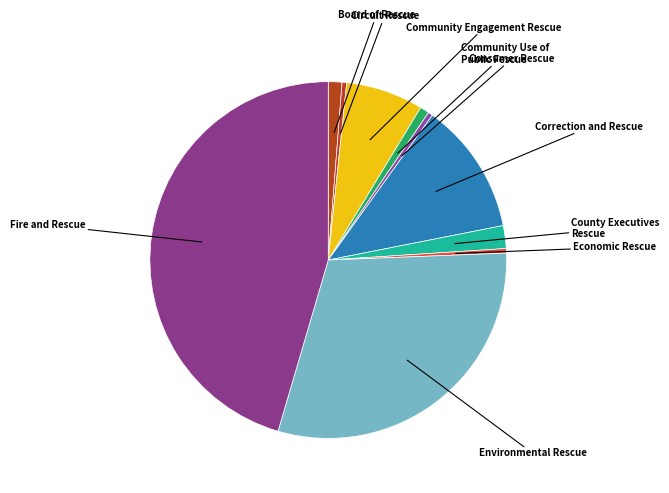

How many slices are in this pie chart?

10